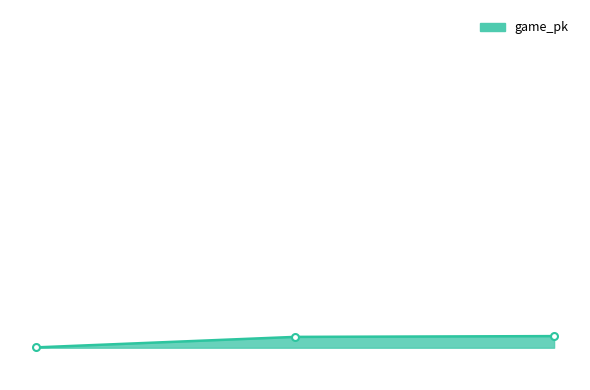

Is this an area chart (filled region under the line)?

Yes